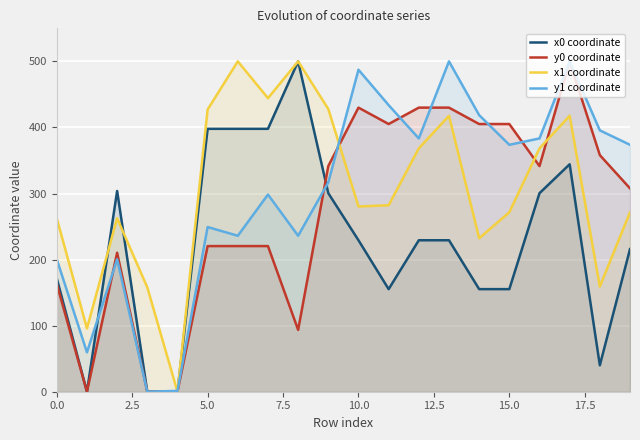

Reading left to right, what are all the values shown in this chart?

x0 coordinate: 171.6	0.0	303.8	0.0	0.0	397.9	397.9	397.9	500.0	300.5	229.3	155.3	229.3	229.3	155.3	155.3	300.5	344.3	40.0	215.8
y0 coordinate: 163.0	0.0	210.4	0.0	0.0	220.4	220.4	220.4	93.6	341.5	430.0	405.2	430.0	430.0	405.2	405.2	341.5	500.0	358.1	307.8
x1 coordinate: 262.5	95.8	262.5	158.0	0.0	427.1	500.0	444.3	500.0	427.9	280.4	282.2	368.3	417.6	232.3	271.6	368.3	417.6	159.2	271.6
y1 coordinate: 200.5	59.6	200.5	0.0	1.3	249.3	236.0	298.4	236.0	316.8	487.3	433.8	383.4	500.0	418.7	373.7	383.4	500.0	395.6	373.7